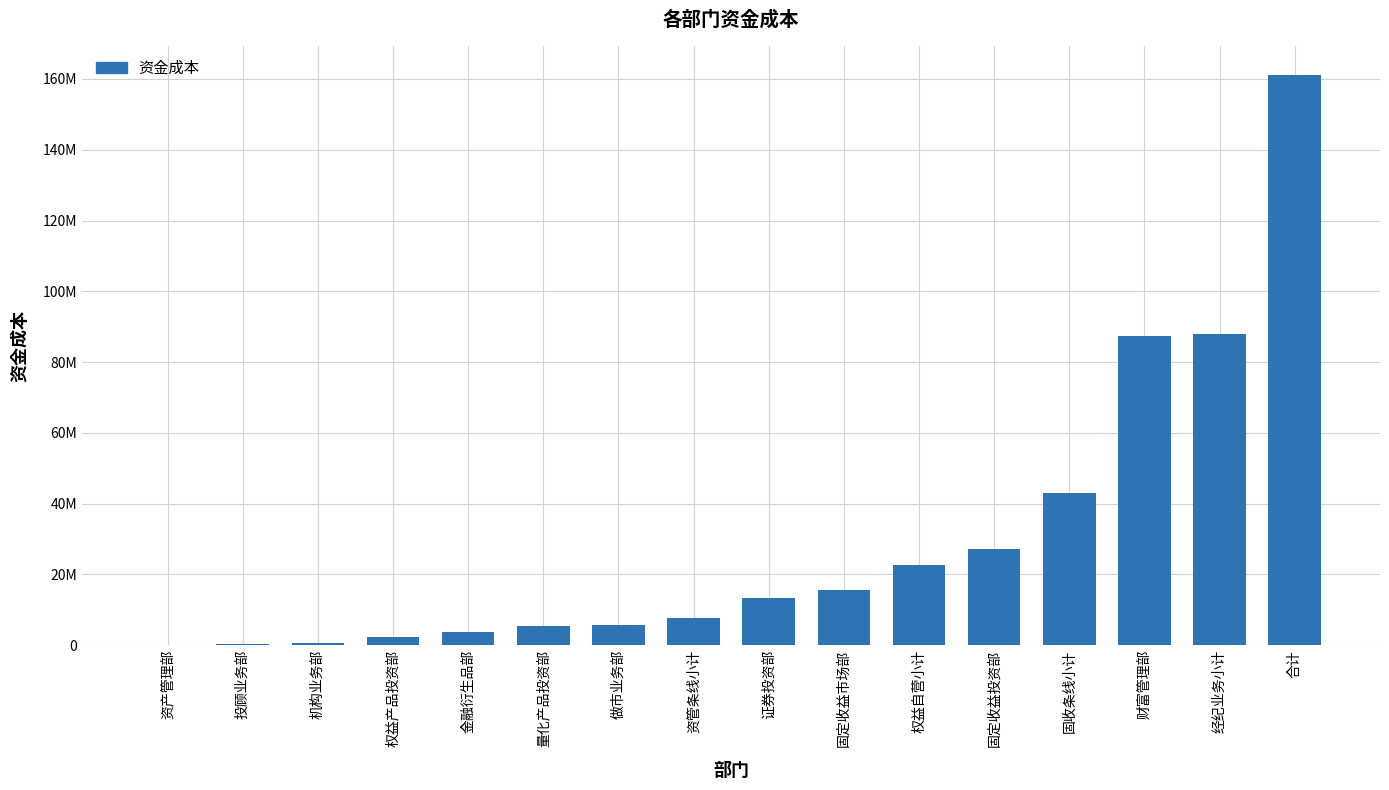

What is the approximate value at 固定收益投资部?

27178169.7